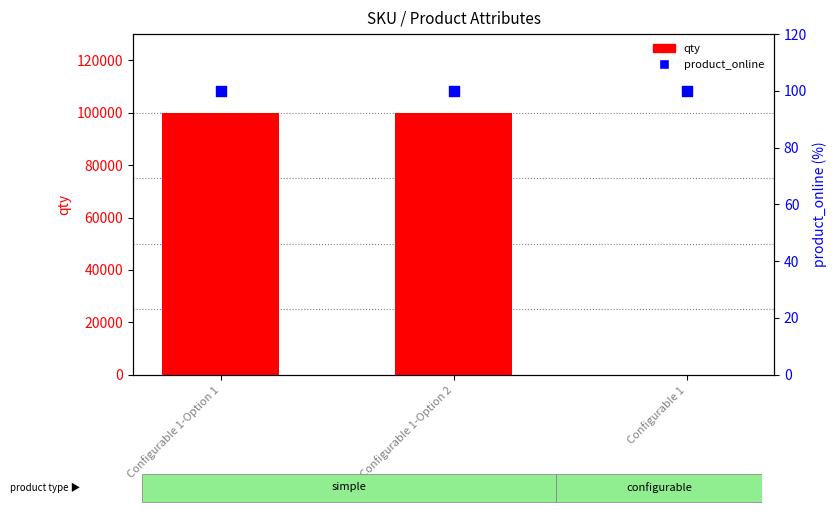

Which series has the largest total across all categories?

qty